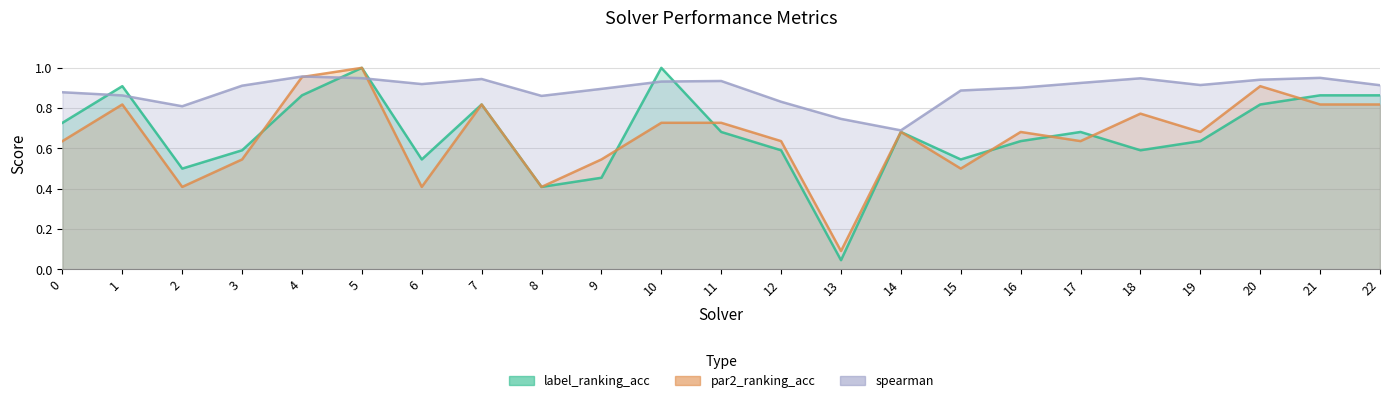

Reading right to left, extract all data points from this chart.

label_ranking_acc: 22=0.9	21=0.9	20=0.8	19=0.6	18=0.6	17=0.7	16=0.6	15=0.5	14=0.7	13=0.0	12=0.6	11=0.7	10=1.0	9=0.5	8=0.4	7=0.8	6=0.5	5=1.0	4=0.9	3=0.6	2=0.5	1=0.9	0=0.7
par2_ranking_acc: 22=0.8	21=0.8	20=0.9	19=0.7	18=0.8	17=0.6	16=0.7	15=0.5	14=0.7	13=0.1	12=0.6	11=0.7	10=0.7	9=0.5	8=0.4	7=0.8	6=0.4	5=1.0	4=1.0	3=0.5	2=0.4	1=0.8	0=0.6
spearman: 22=0.9	21=1.0	20=0.9	19=0.9	18=0.9	17=0.9	16=0.9	15=0.9	14=0.7	13=0.7	12=0.8	11=0.9	10=0.9	9=0.9	8=0.9	7=0.9	6=0.9	5=0.9	4=1.0	3=0.9	2=0.8	1=0.9	0=0.9